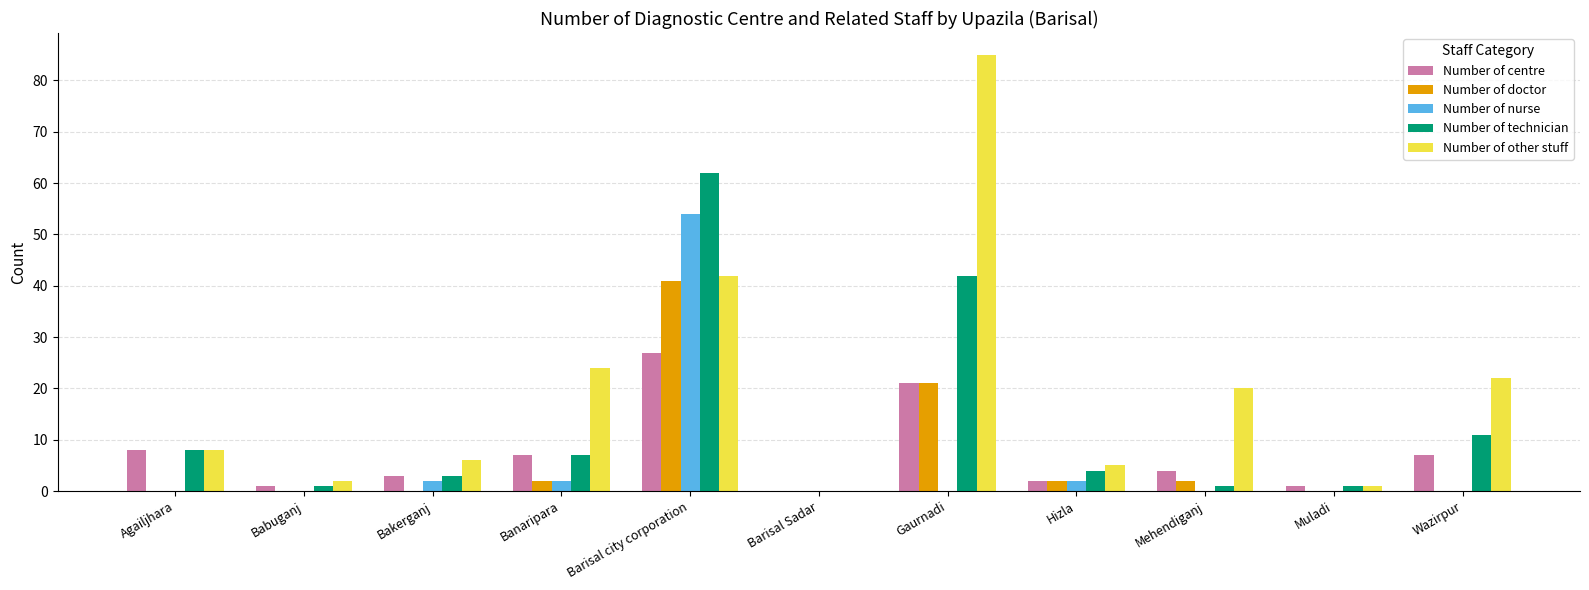

At which label does Number of technician reach its peak?

Barisal city corporation